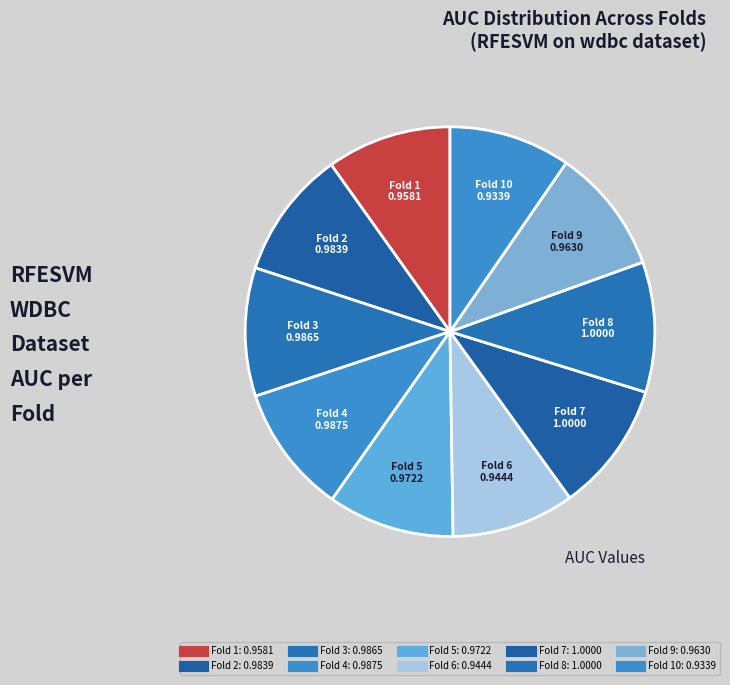

Rank the categories by value from highest to lowest.

Fold 7, Fold 8, Fold 4, Fold 3, Fold 2, Fold 5, Fold 9, Fold 1, Fold 6, Fold 10